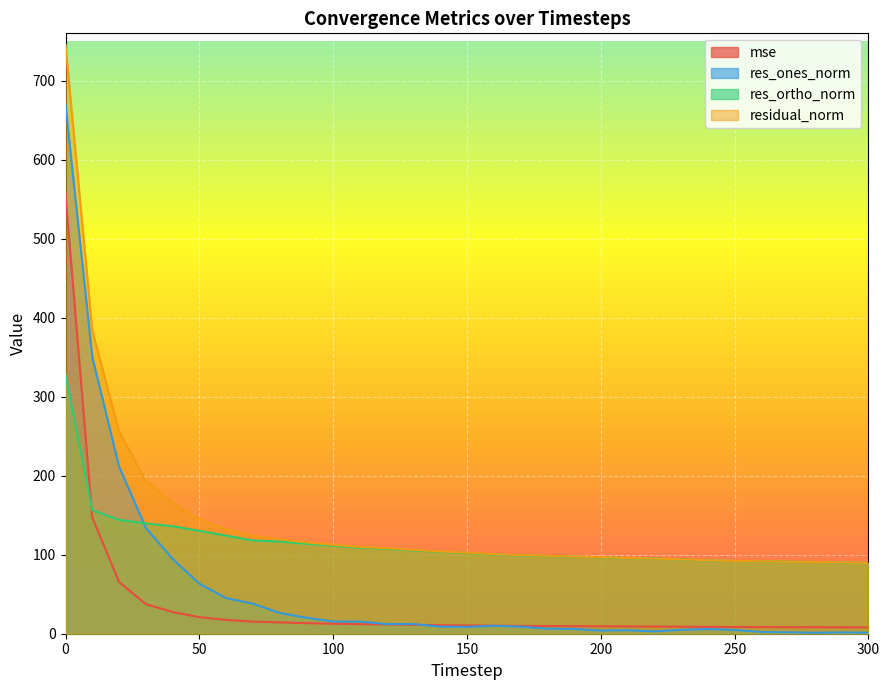

How many lines are shown in the chart?

4